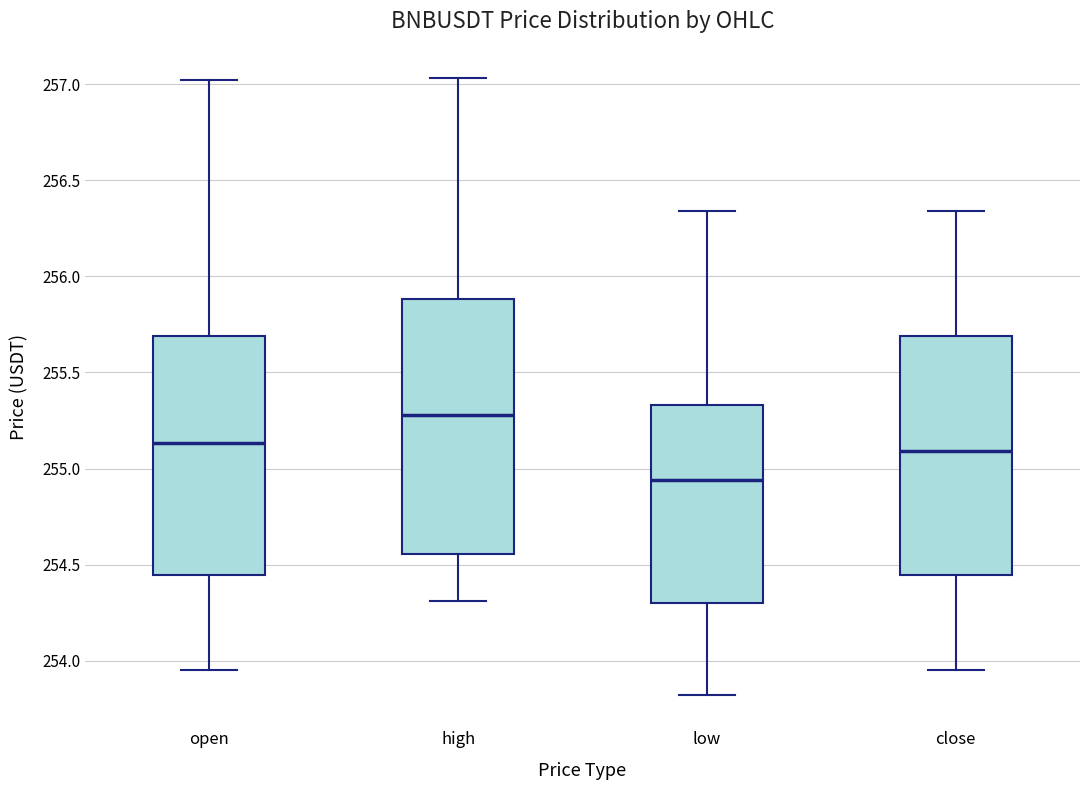

Comparing the boxes themselves (not the whiskers), which one is the tallest?

high